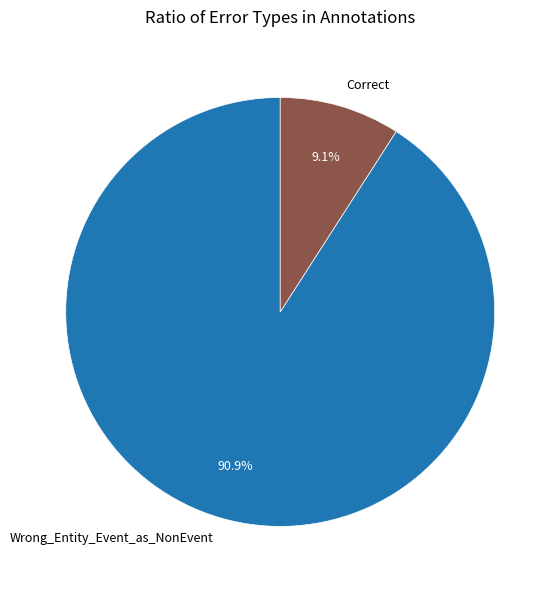

Between Correct and Wrong_Entity_Event_as_NonEvent, which is larger?

Wrong_Entity_Event_as_NonEvent